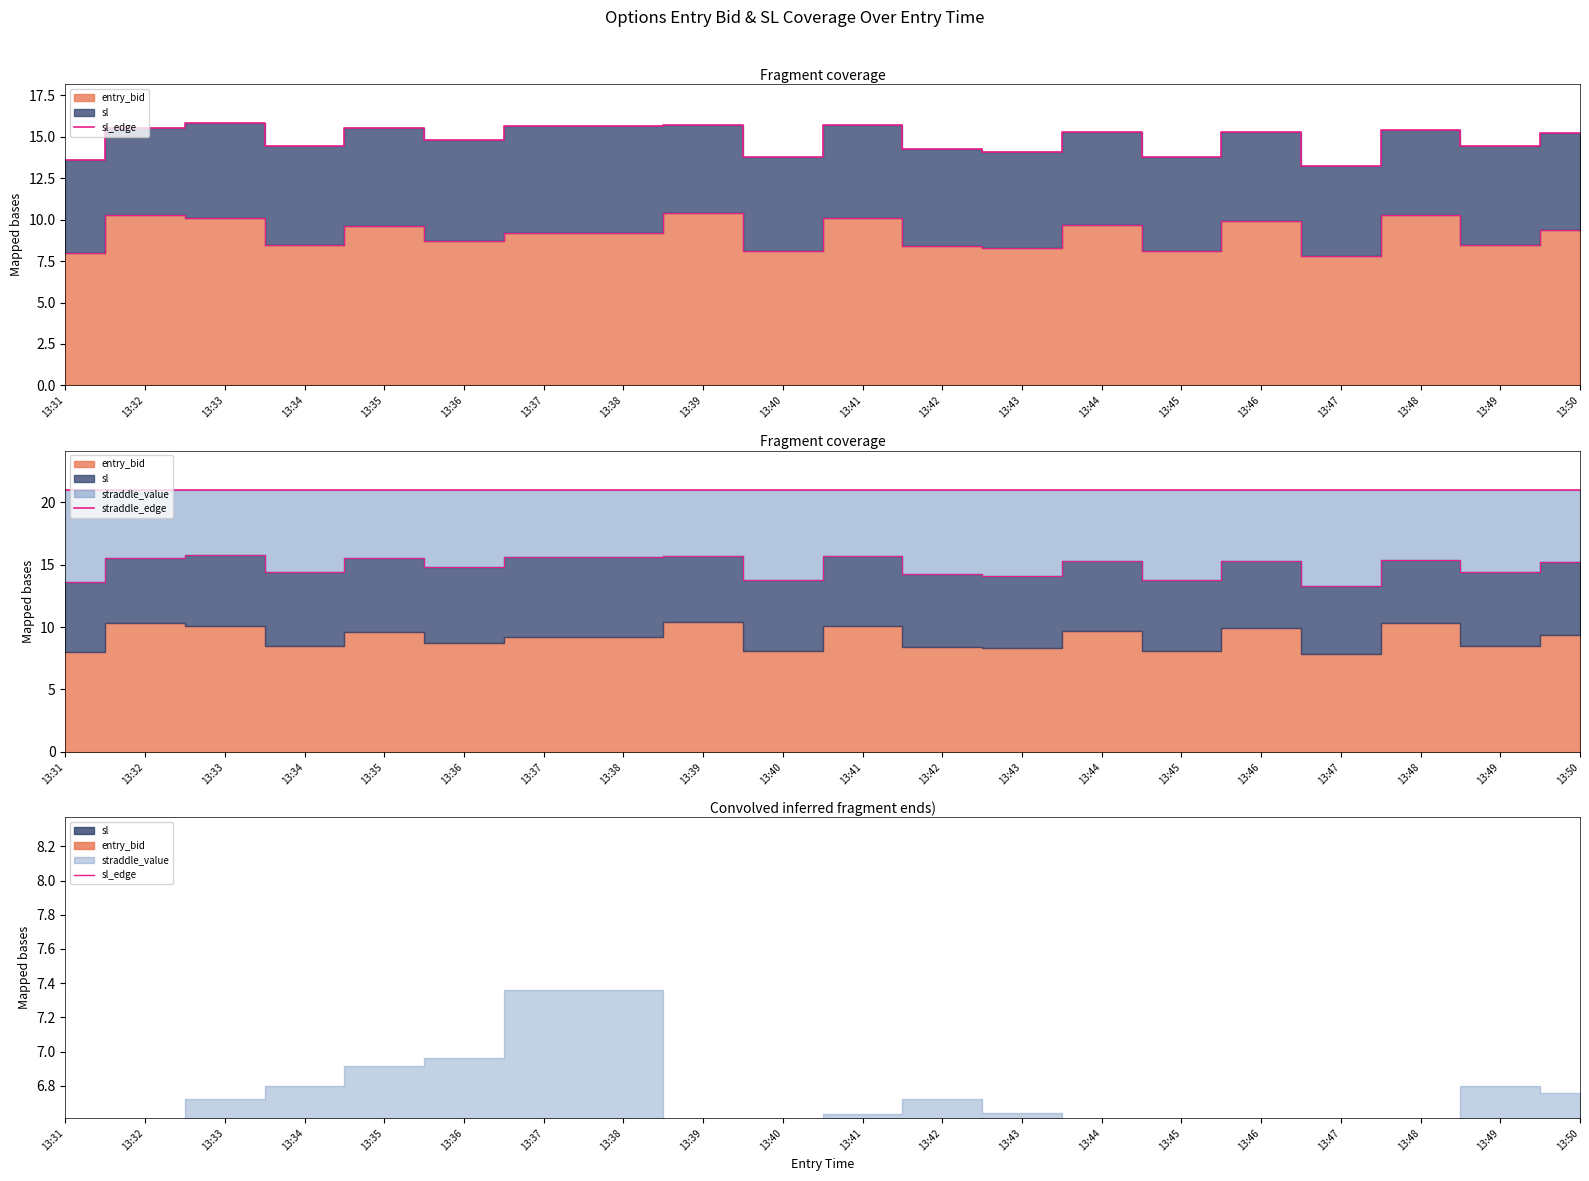

Where is the first local minimum for sl_edge?

13:32